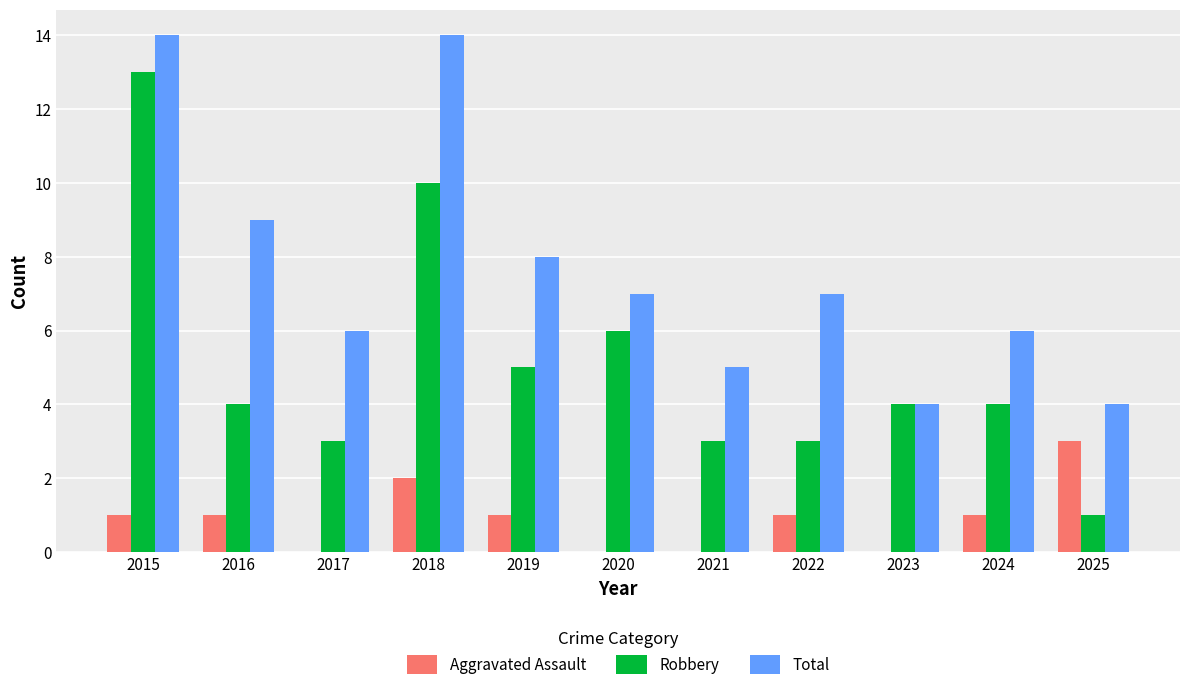

What is the highest value of the Robbery series?

13